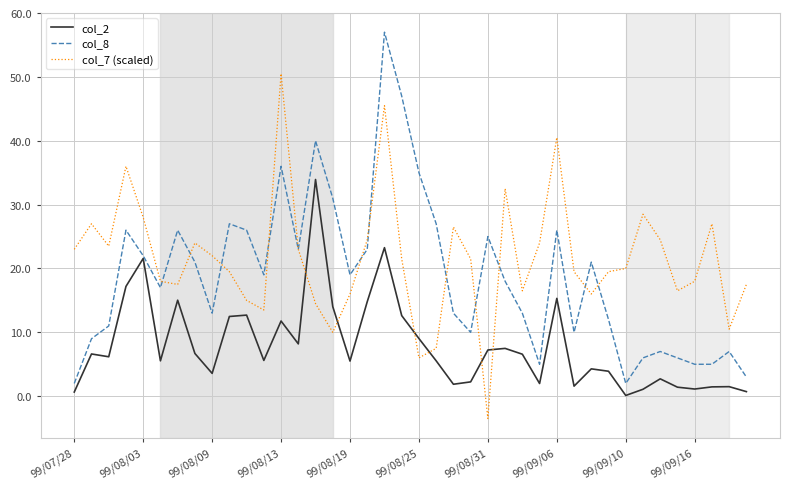

What are all the series names shown in the legend?

col_2, col_8, col_7 (scaled)